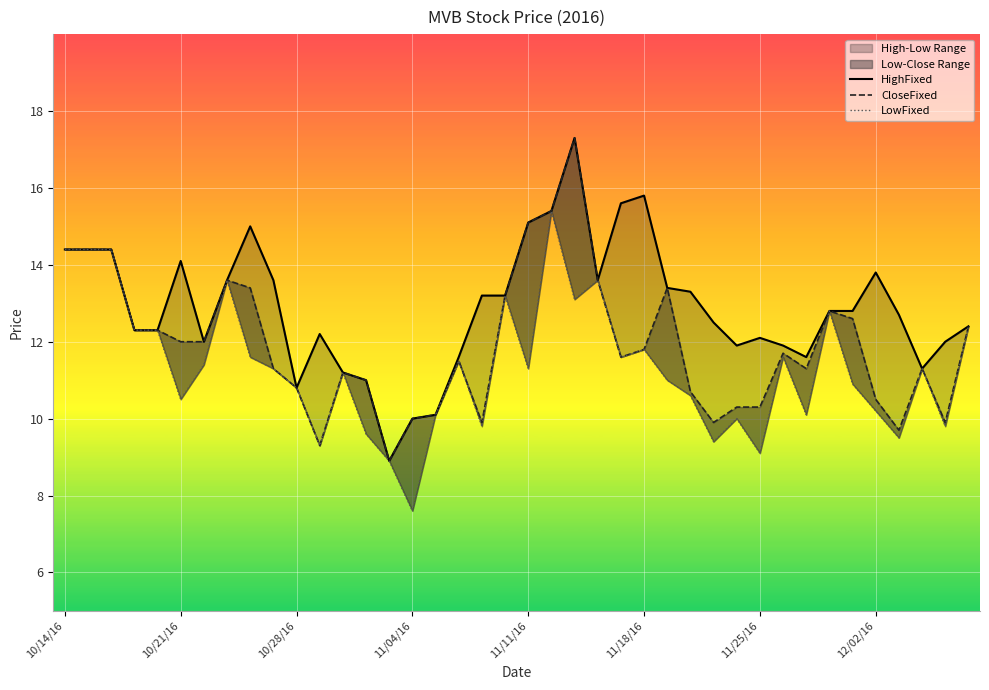

True or false: HighFixed and CloseFixed intersect in this chart.

False